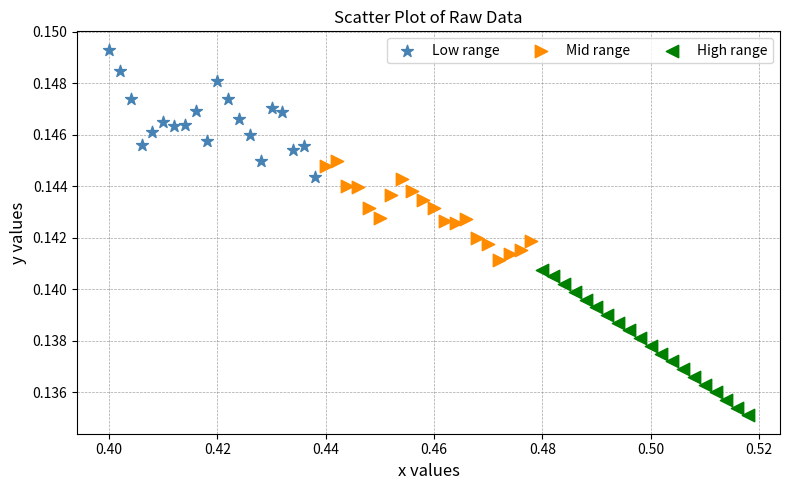

Which series reaches the maximum Y coordinate?

Low range